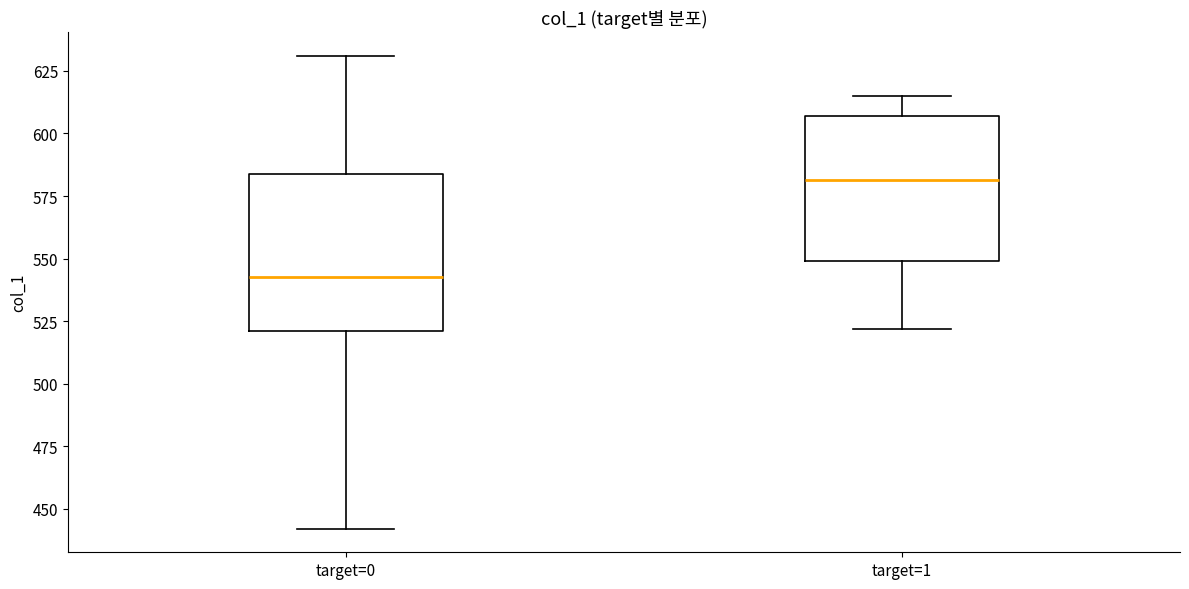

Where does the median line of the box for target=0 sit on the y-axis? The values are not printed on the chart, so give them approximately, as read against the axis.

545